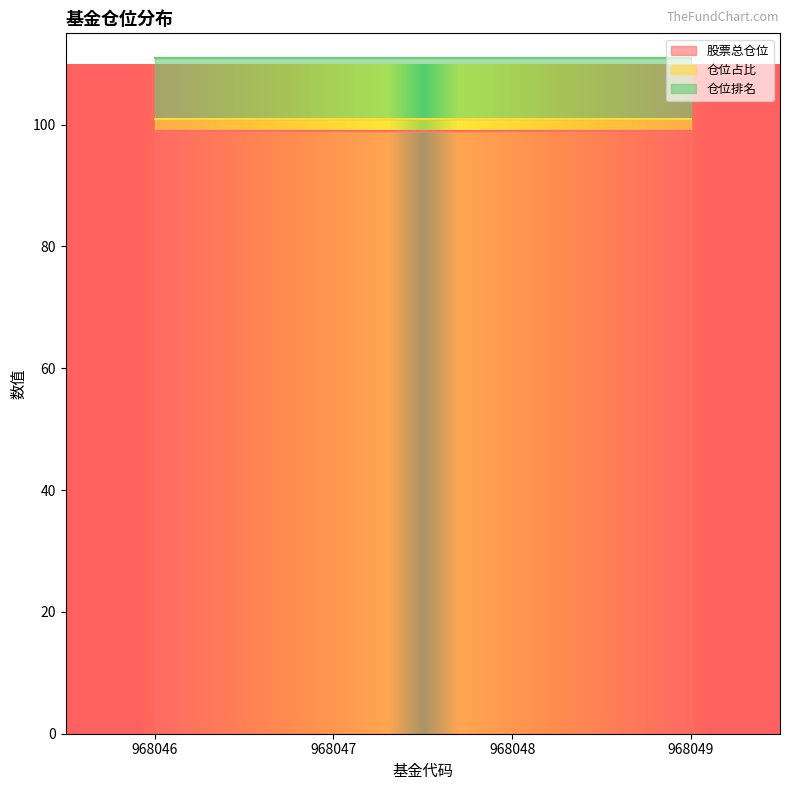

True or false: 仓位排名 and 仓位占比 intersect in this chart.

False